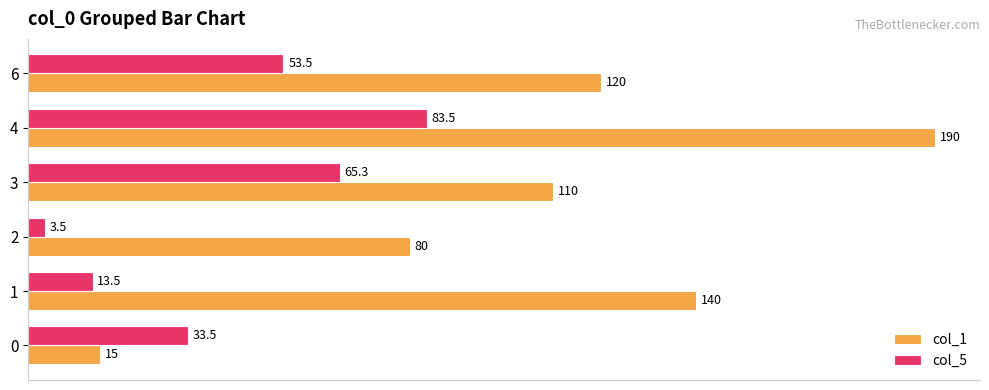

Rank the series by their average value, from lowest to highest.

col_5, col_1